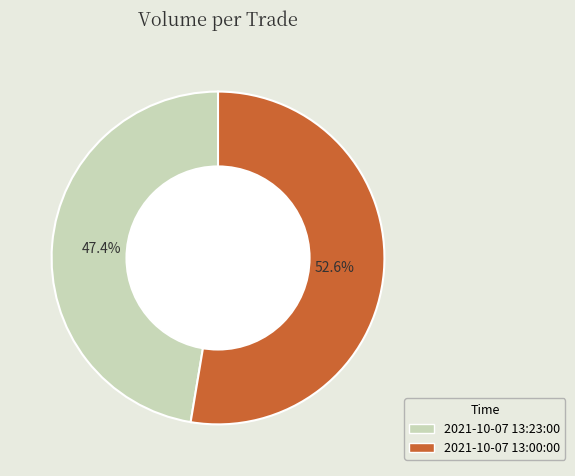

True or false: 2021-10-07 13:00:00 accounts for 65% of the total.

False